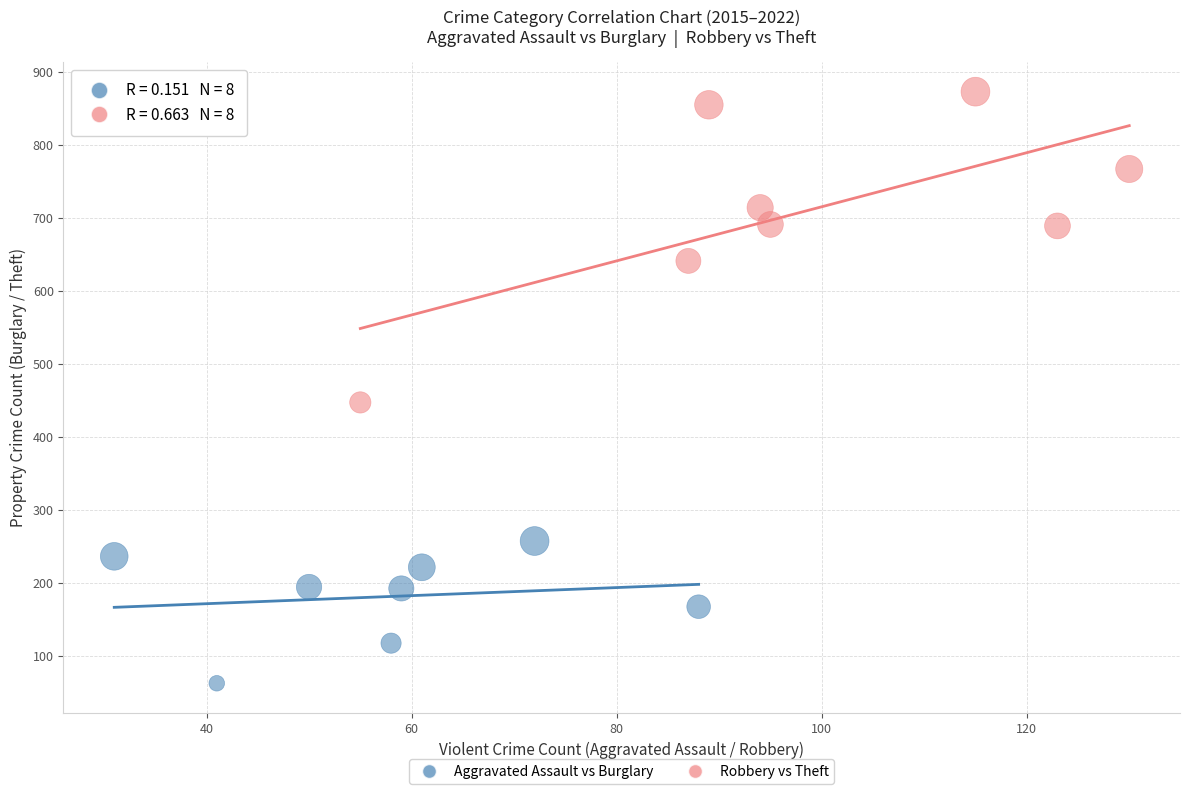

Which series reaches the maximum Y coordinate?

Robbery vs Theft